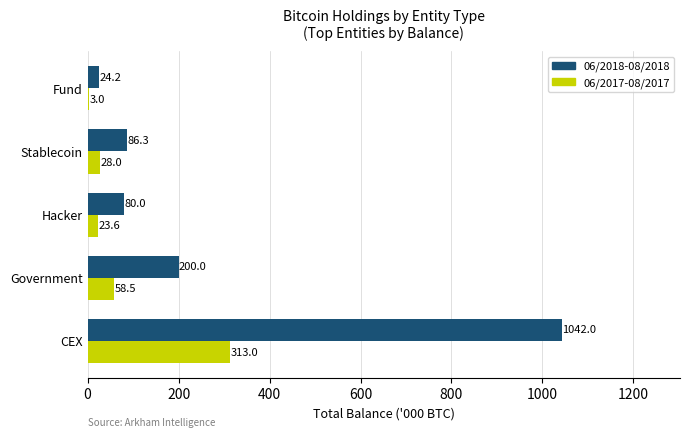

Which category has the highest value in the 06/2017-08/2017 series?

CEX